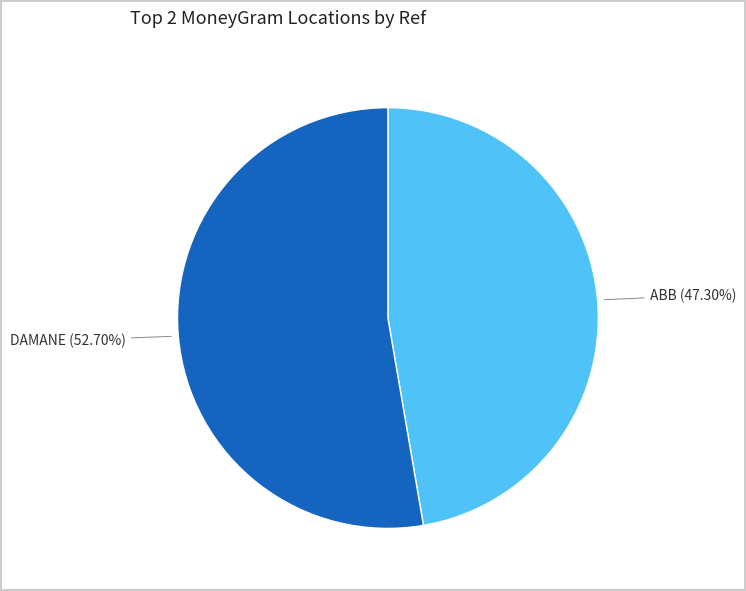

Is there any slice that represents more than half of the pie?

Yes